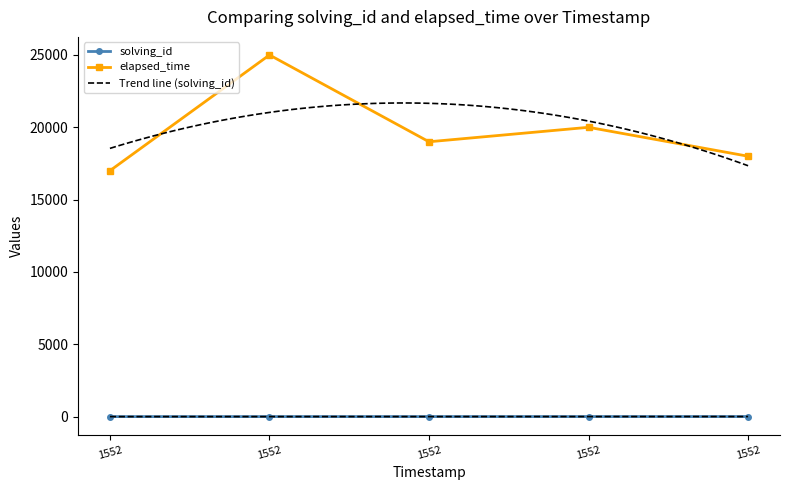

Rank the series at 1552656560784 from highest to lowest value.

elapsed_time, solving_id